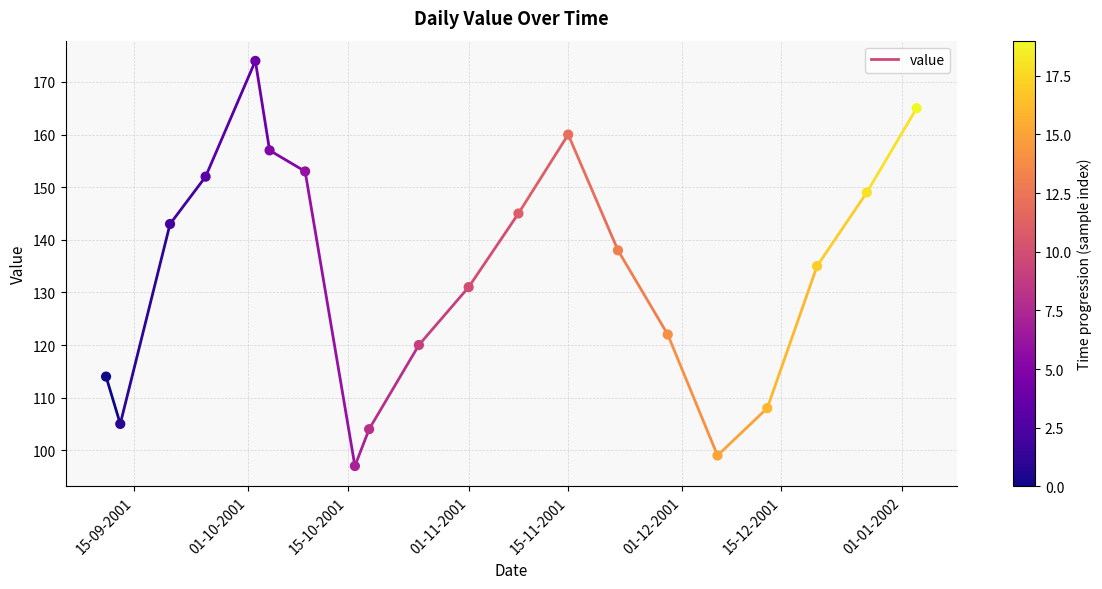

What is the range of Y values (max minus min)?

77